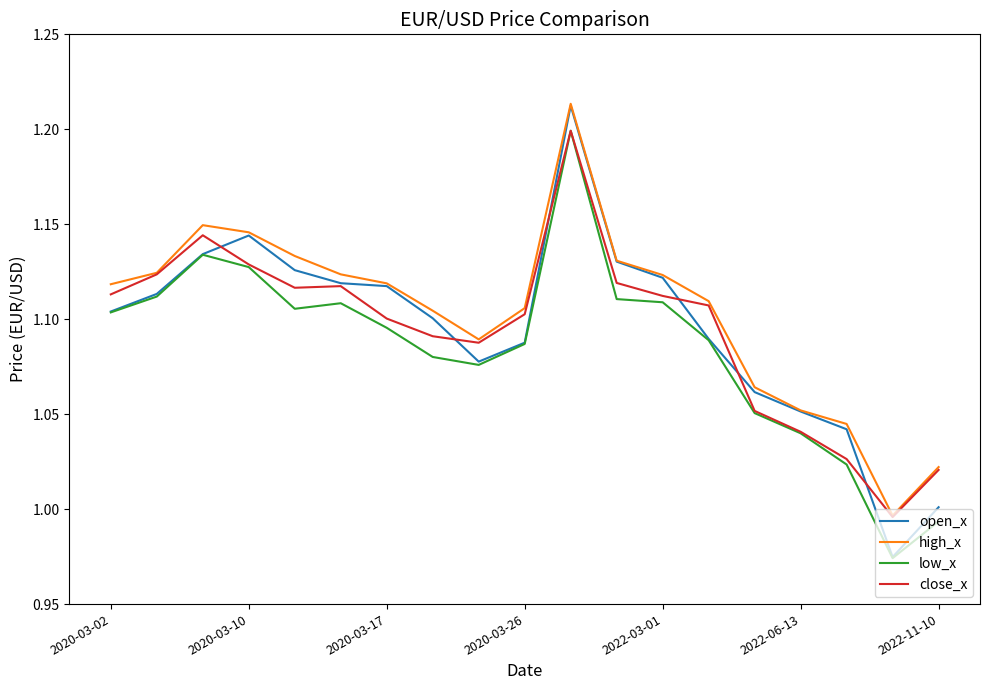

Which series has the largest range (max minus min)?

open_x